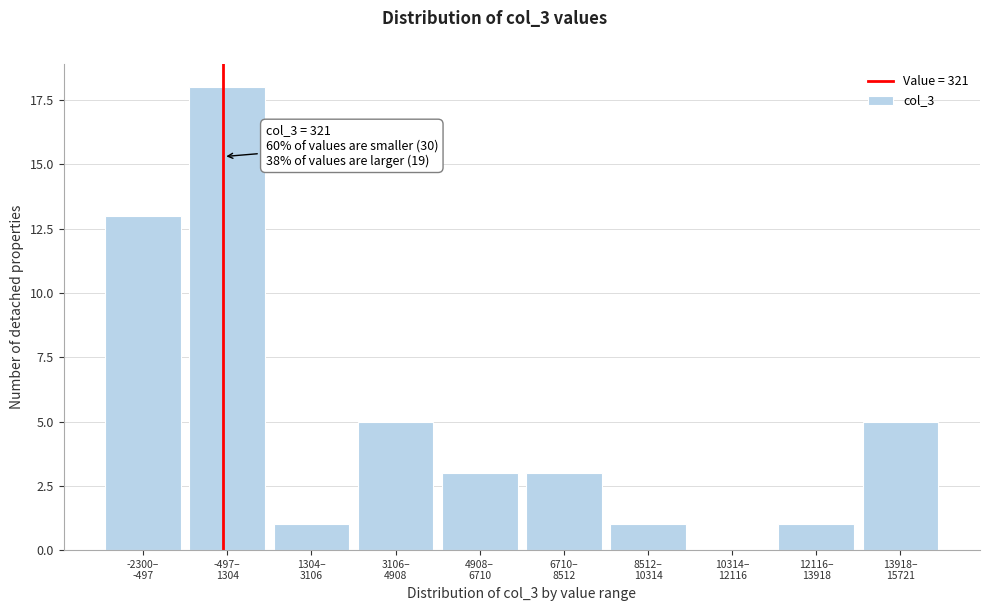

What is the greatest value displayed?

18